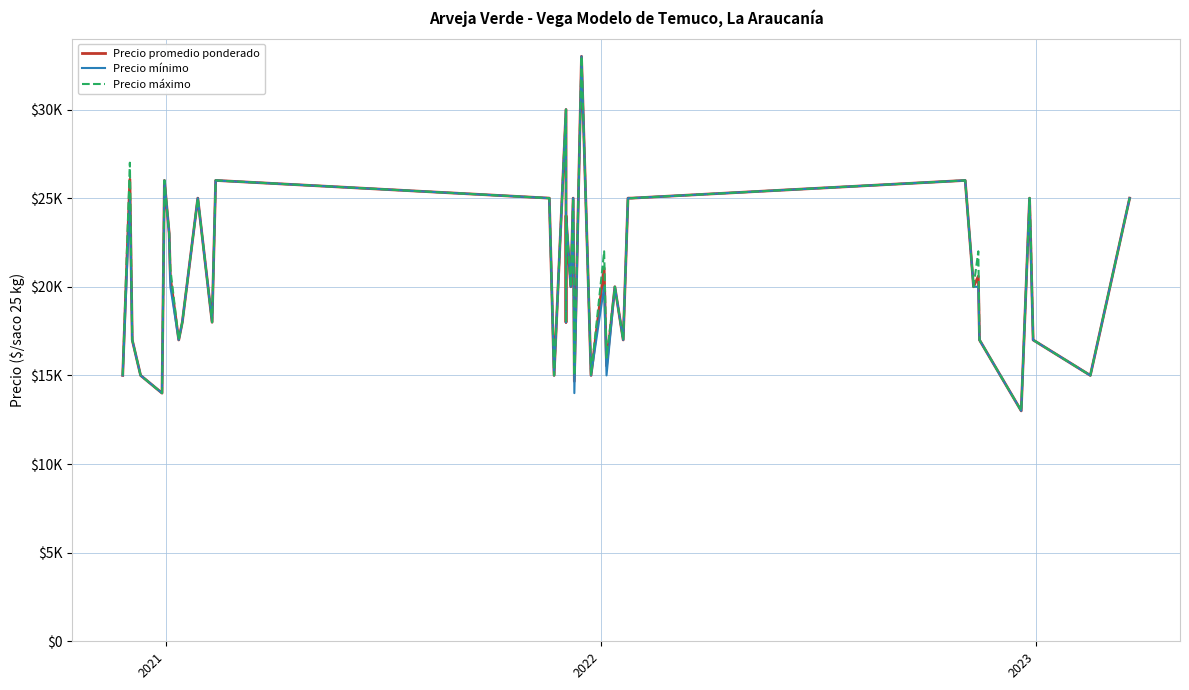

True or false: Precio máximo and Precio mínimo intersect in this chart.

False